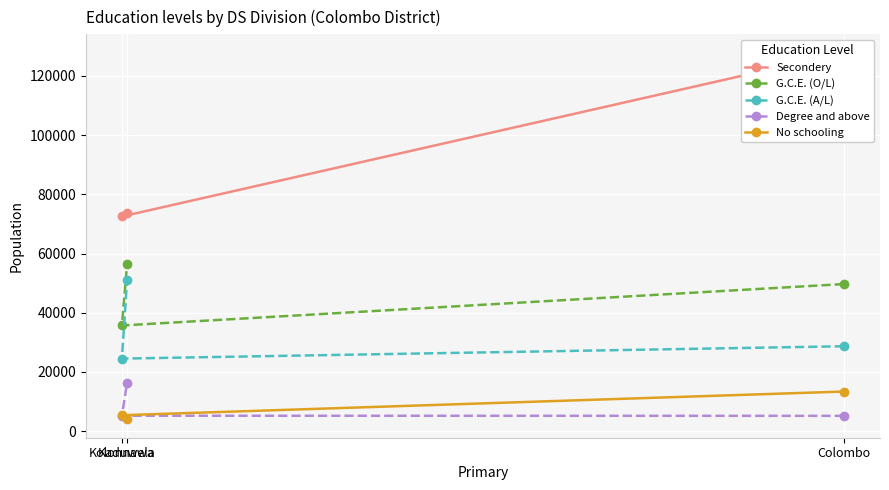

What is the value of the Degree and above point at the 2nd from the left?

16285